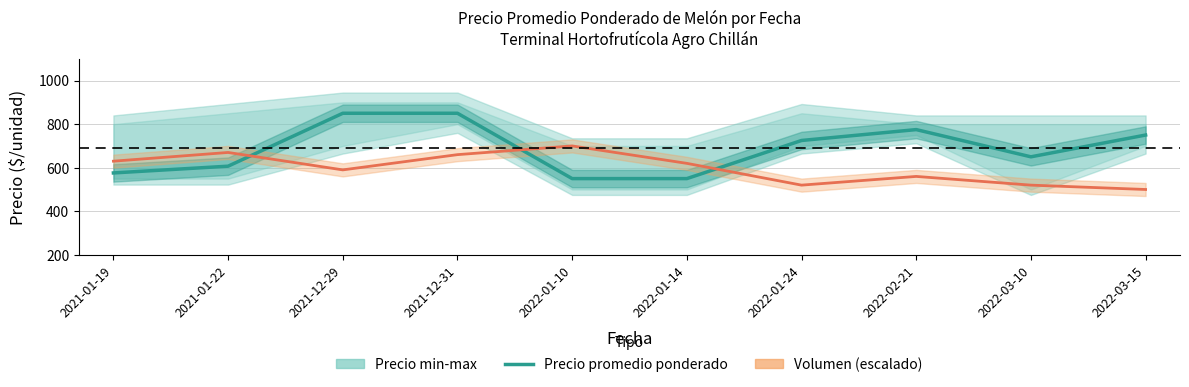

Where is the data nearest to the value 700?

2022-01-24